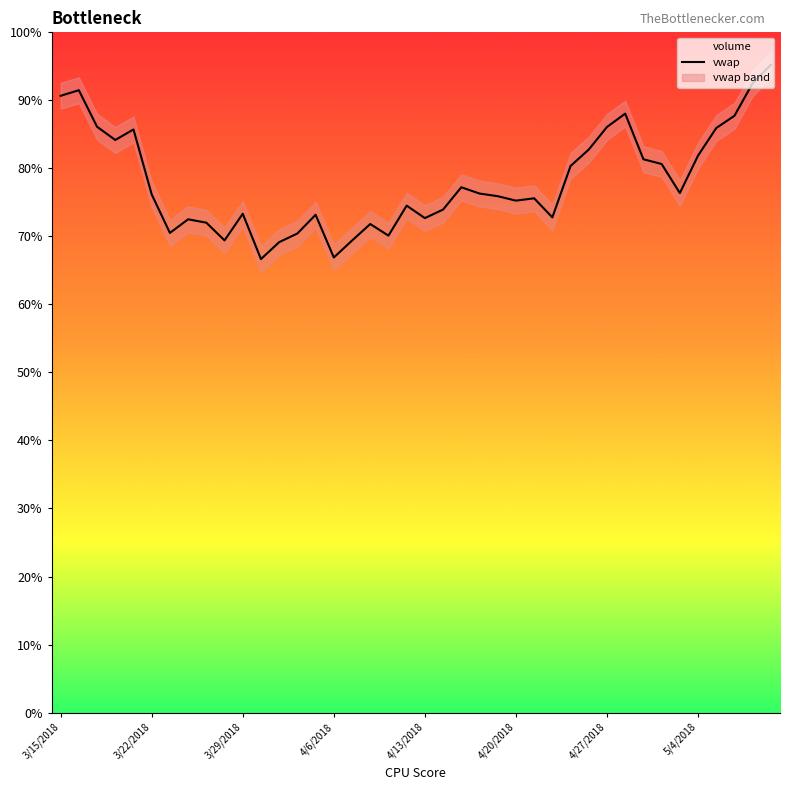

True or false: the data shows 4451753.3 at 13.

False